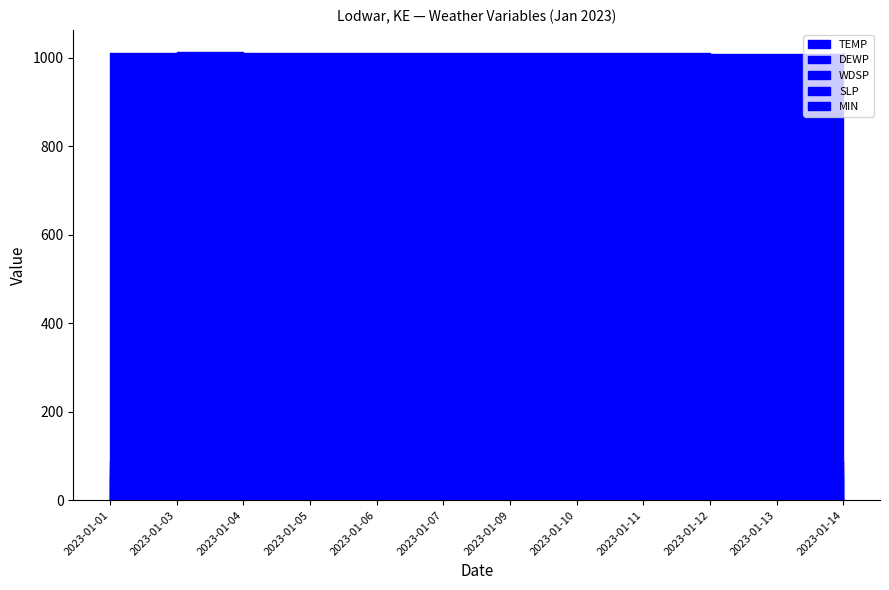

True or false: SLP has a value of 1010.2 at 2023-01-05.

True